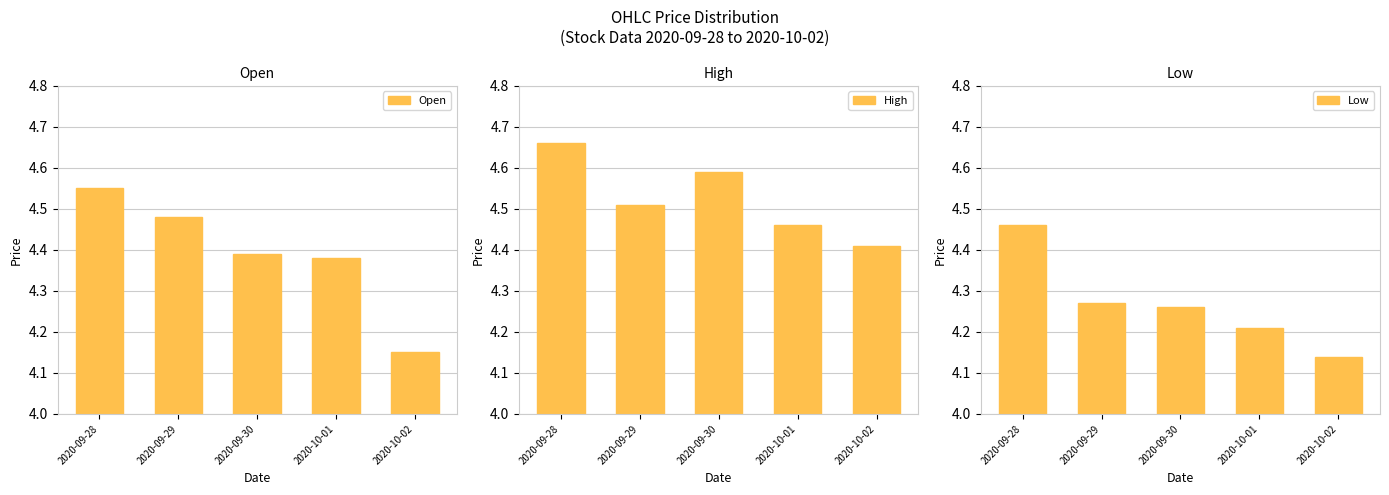

What is the value of the High bar at the 5th from the left?

4.4